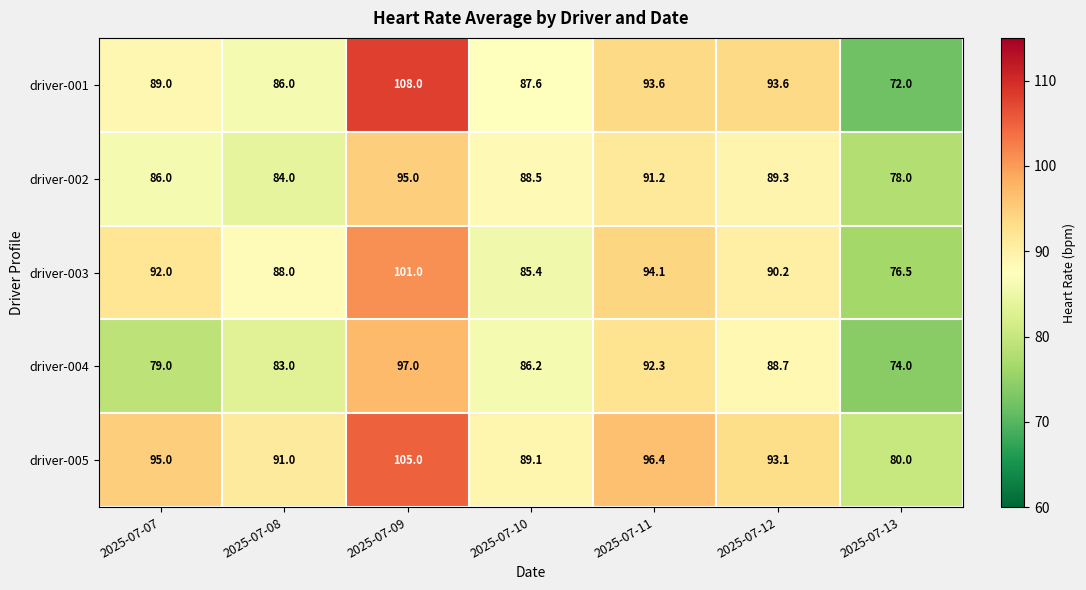

What is the difference between the highest and lowest values at 2025-07-08?

8.0